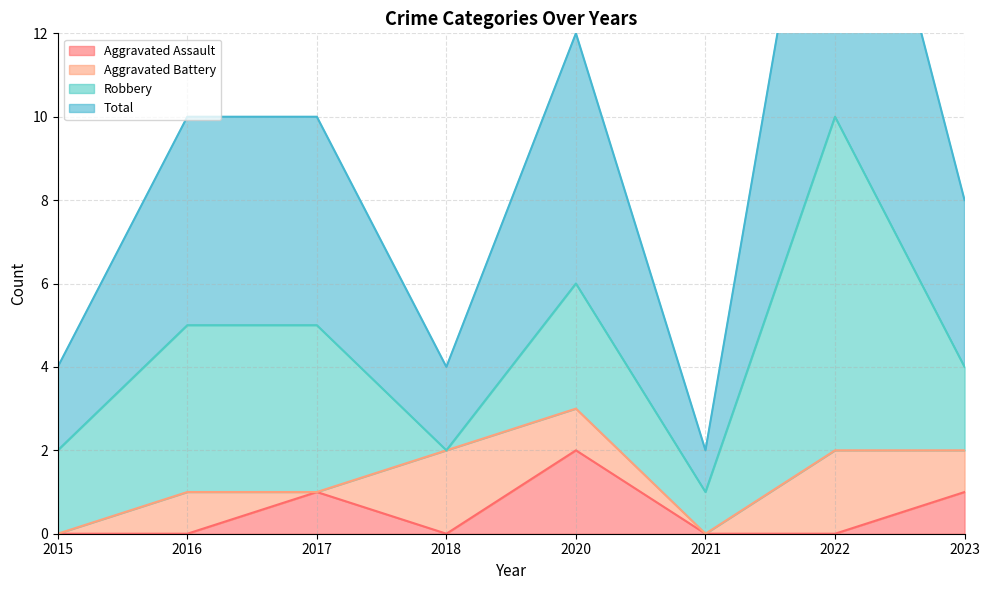

What is the average value of the Total series?

4